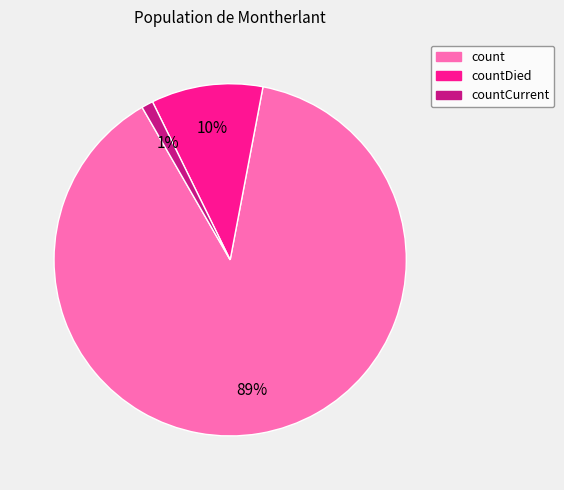

How many segments does this pie chart have?

3